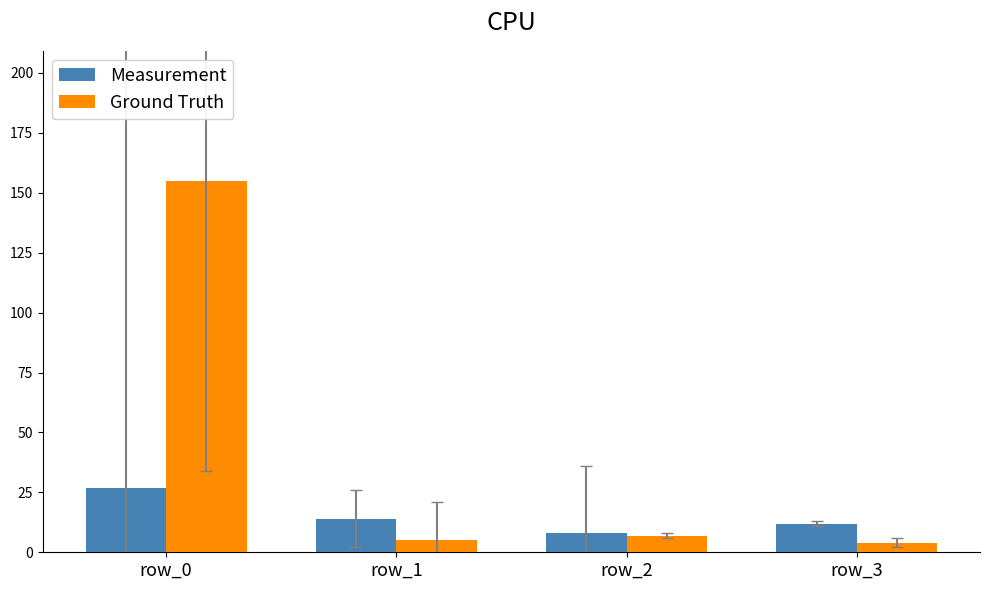

Reading right to left, what are all the values shown in this chart?

Measurement: 12	8	14	27
Ground Truth: 4	7	5	155